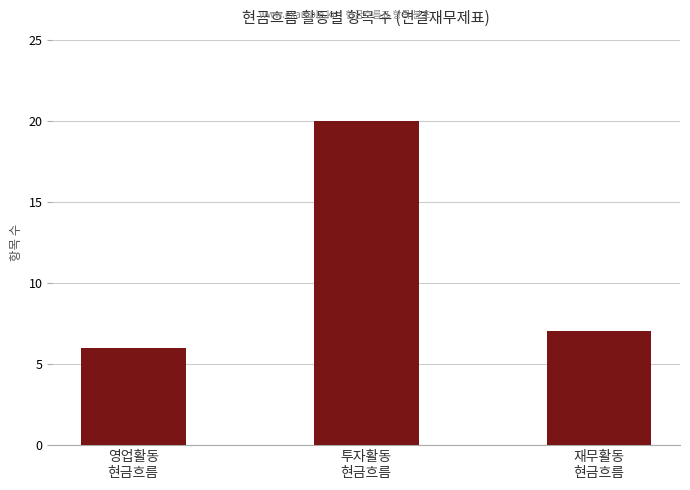

Between 재무활동
현금흐름 and 영업활동
현금흐름, which is larger?

재무활동
현금흐름